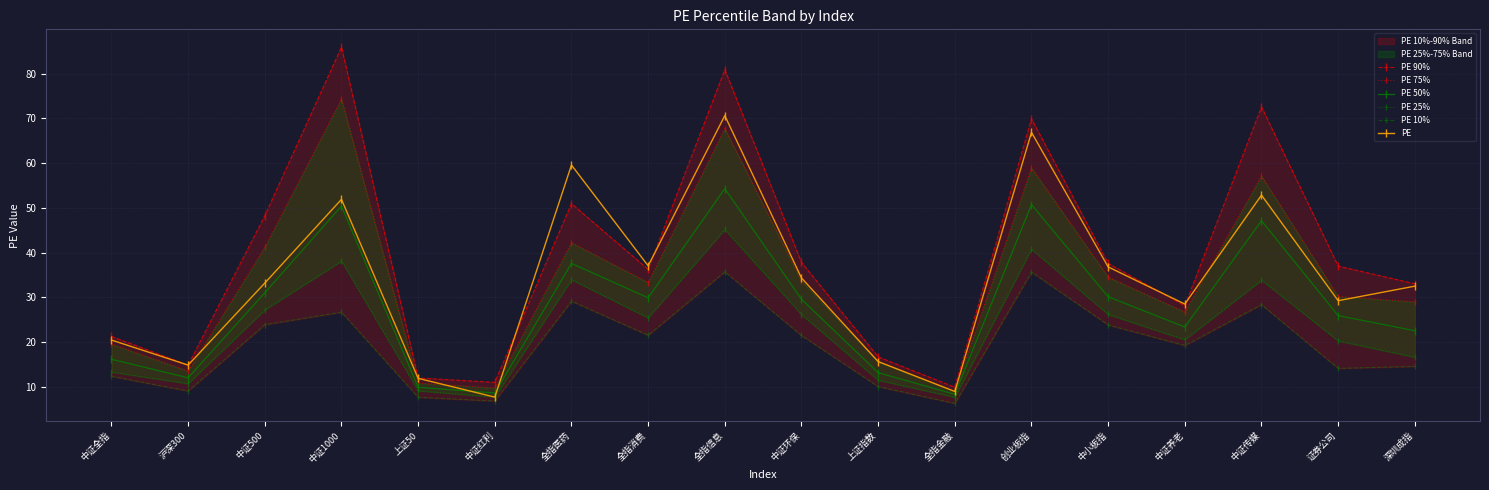

Which category has the lowest value in the PE 25% series?

全指金融